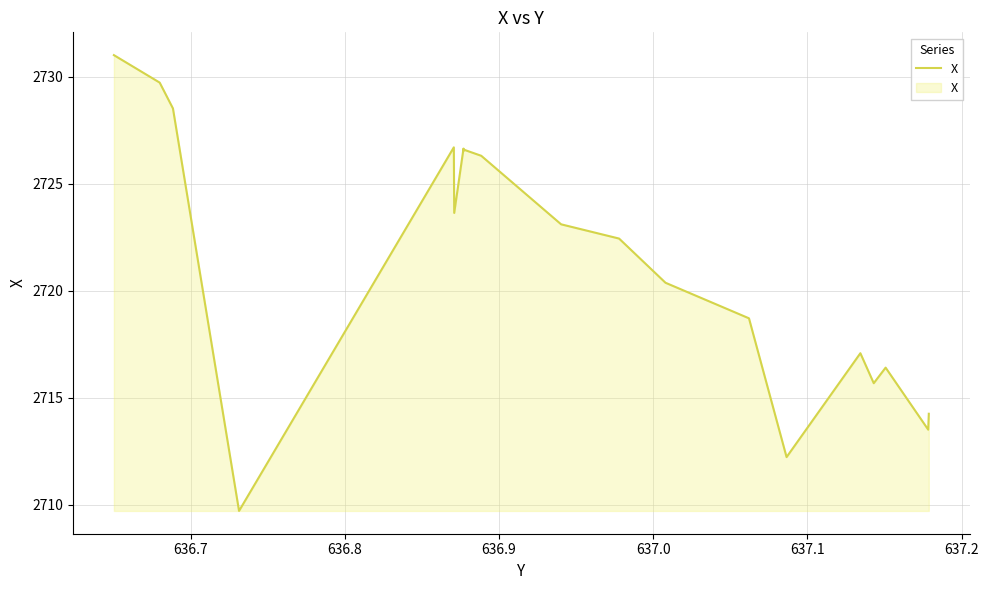

What is the difference between the maximum and minimum values?

21.3